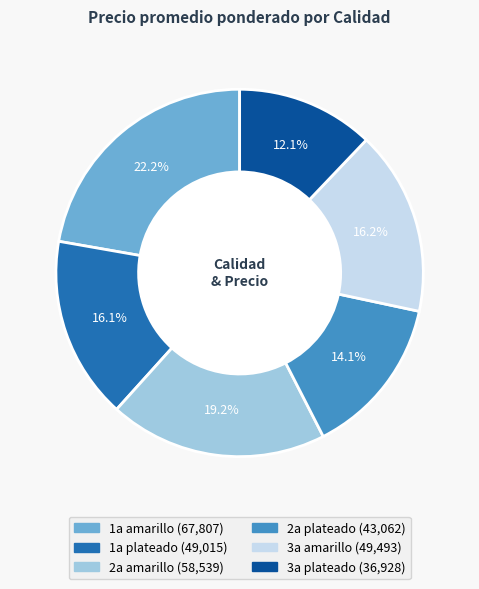

Does any single category account for the majority?

No